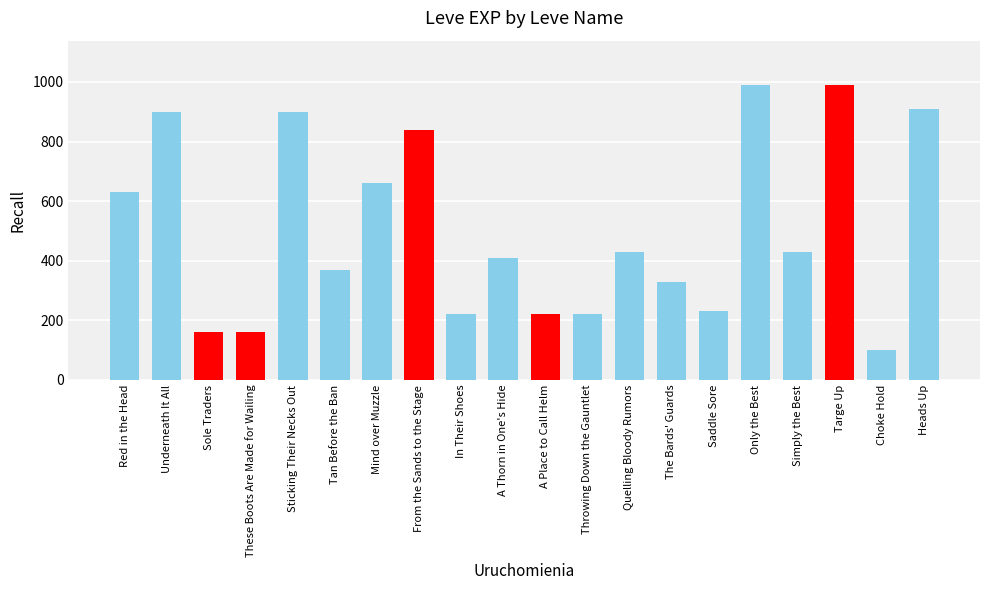

Reading right to left, extract all data points from this chart.

910	100	990	430	990	230	330	430	220	220	410	220	840	660	370	900	160	160	900	630